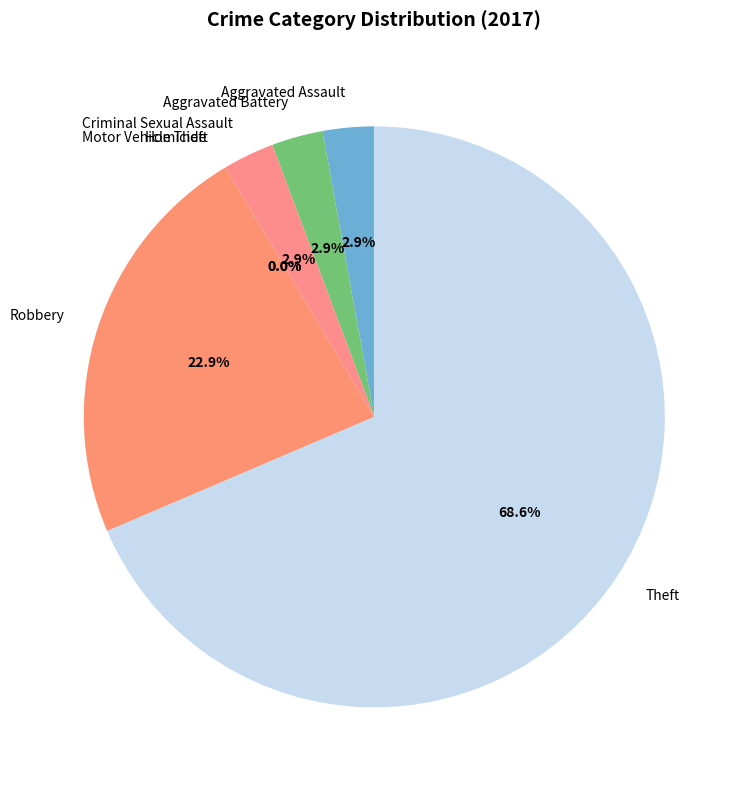

How many segments does this pie chart have?

7